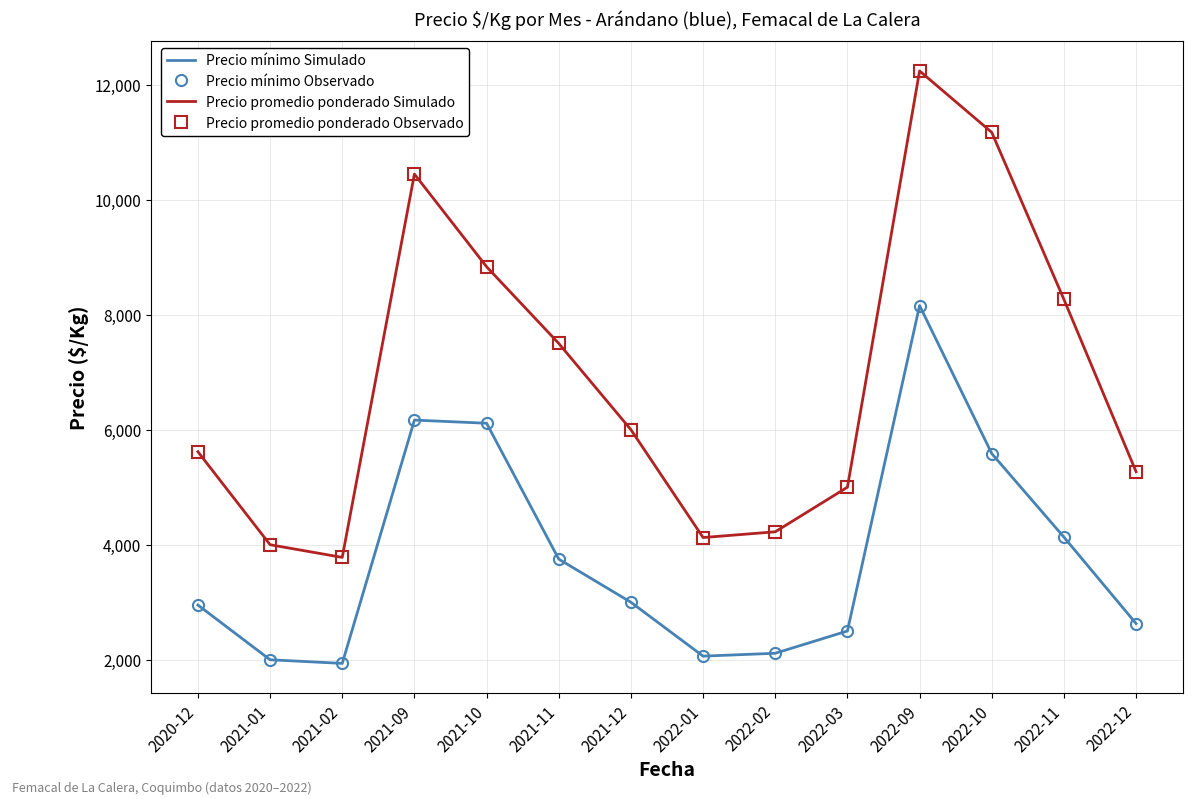

At which category is the sum across all series the highest?

2022-09